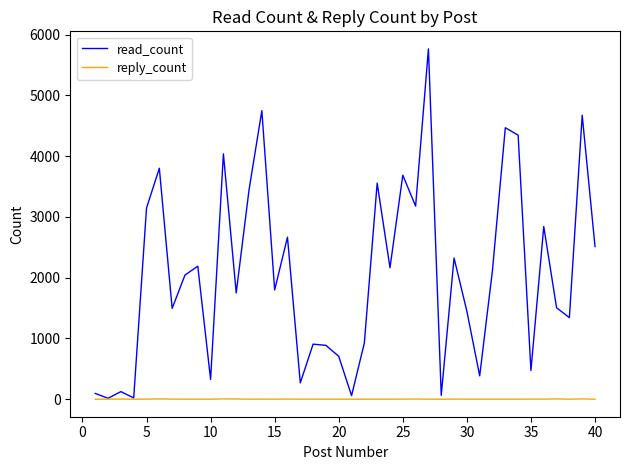

List the series in order of their peak value, highest first.

read_count, reply_count